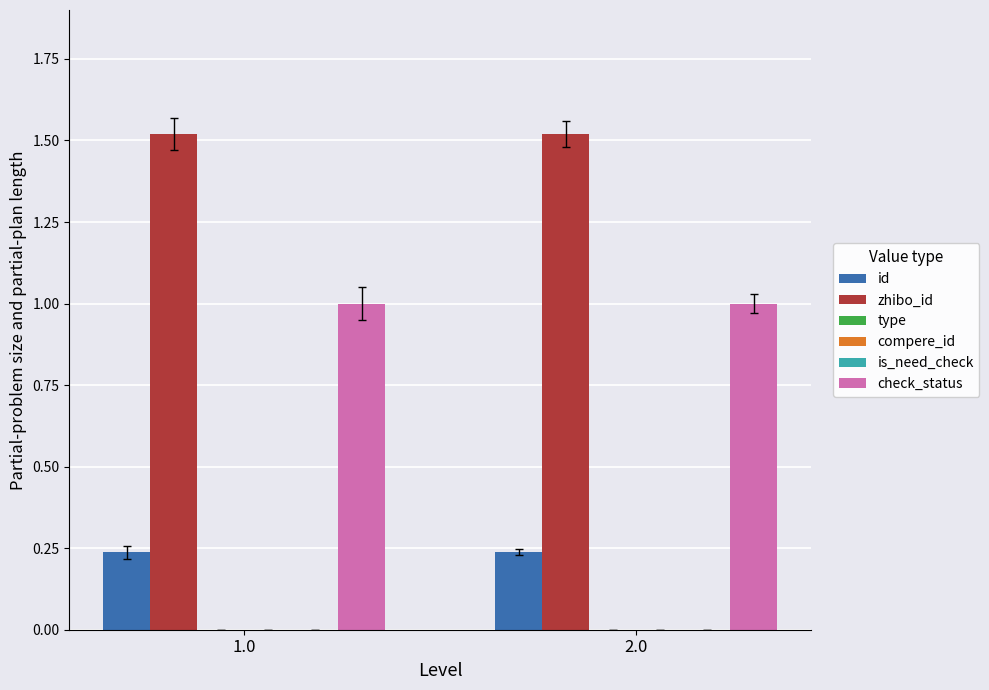

At how many categories does at least one series exceed 0?

2